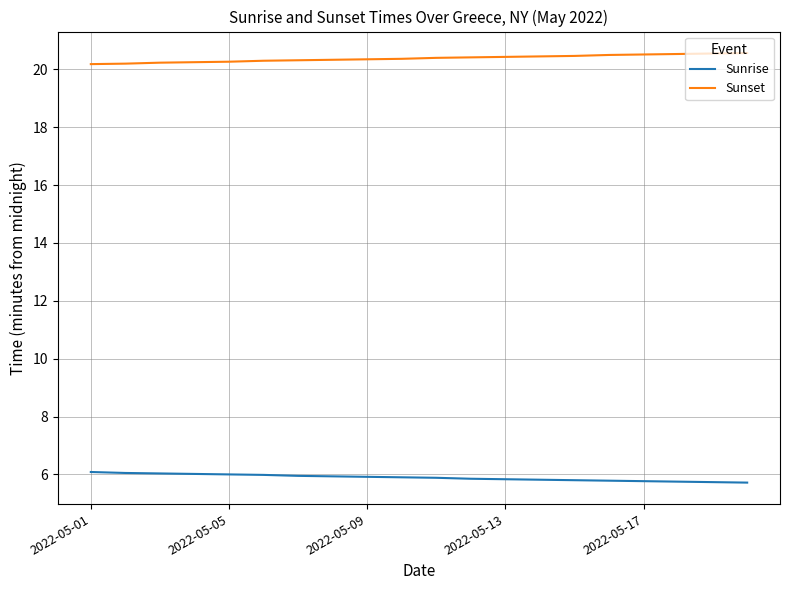

What is the difference between the maximum and minimum values in the Sunrise series?

0.4